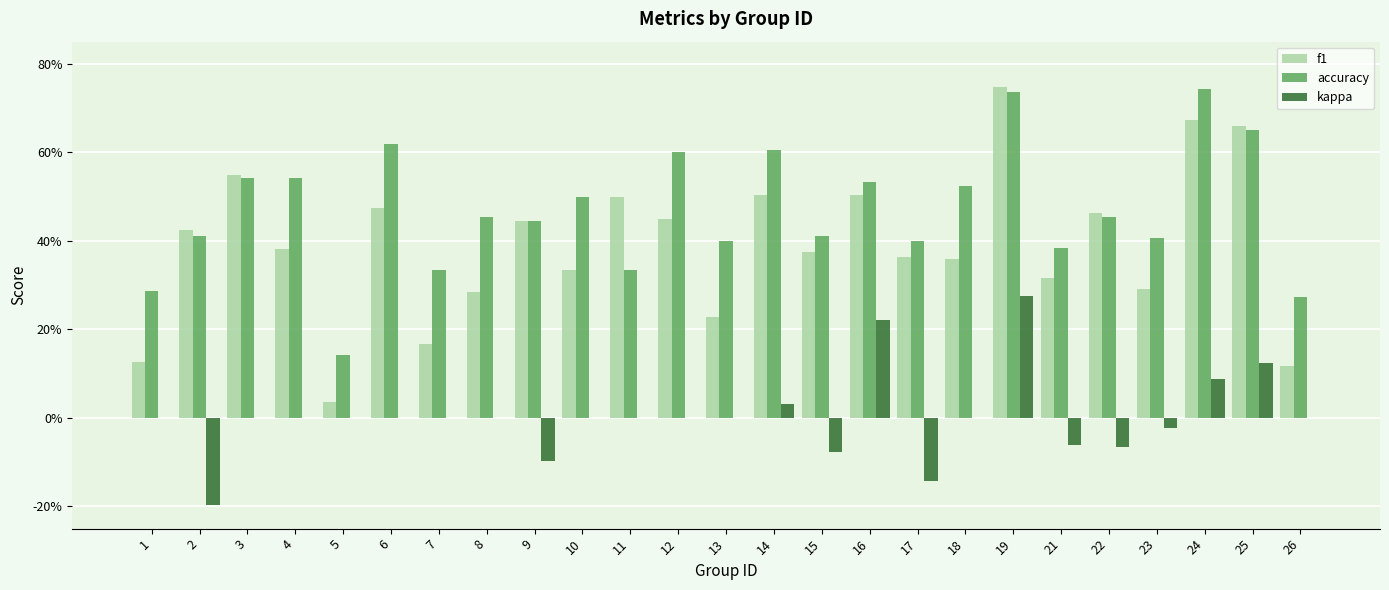

True or false: accuracy has a value of 0.6 at 12.

True